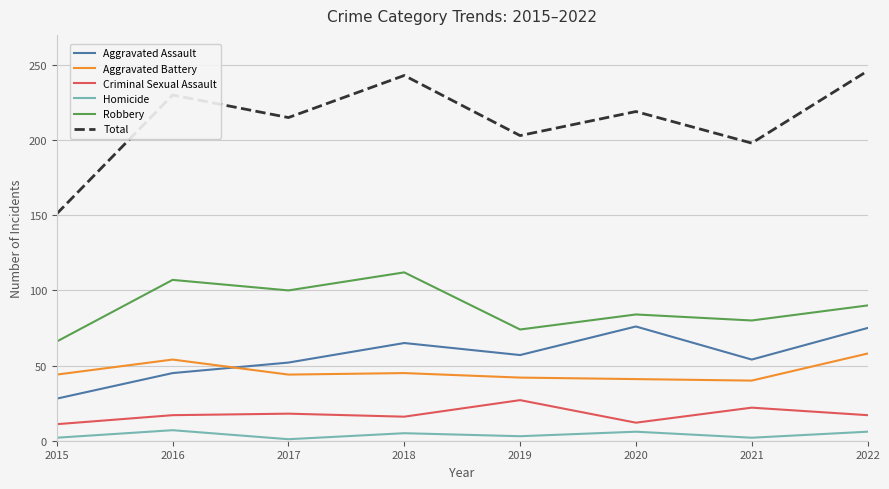

What is the maximum value for Total?

246